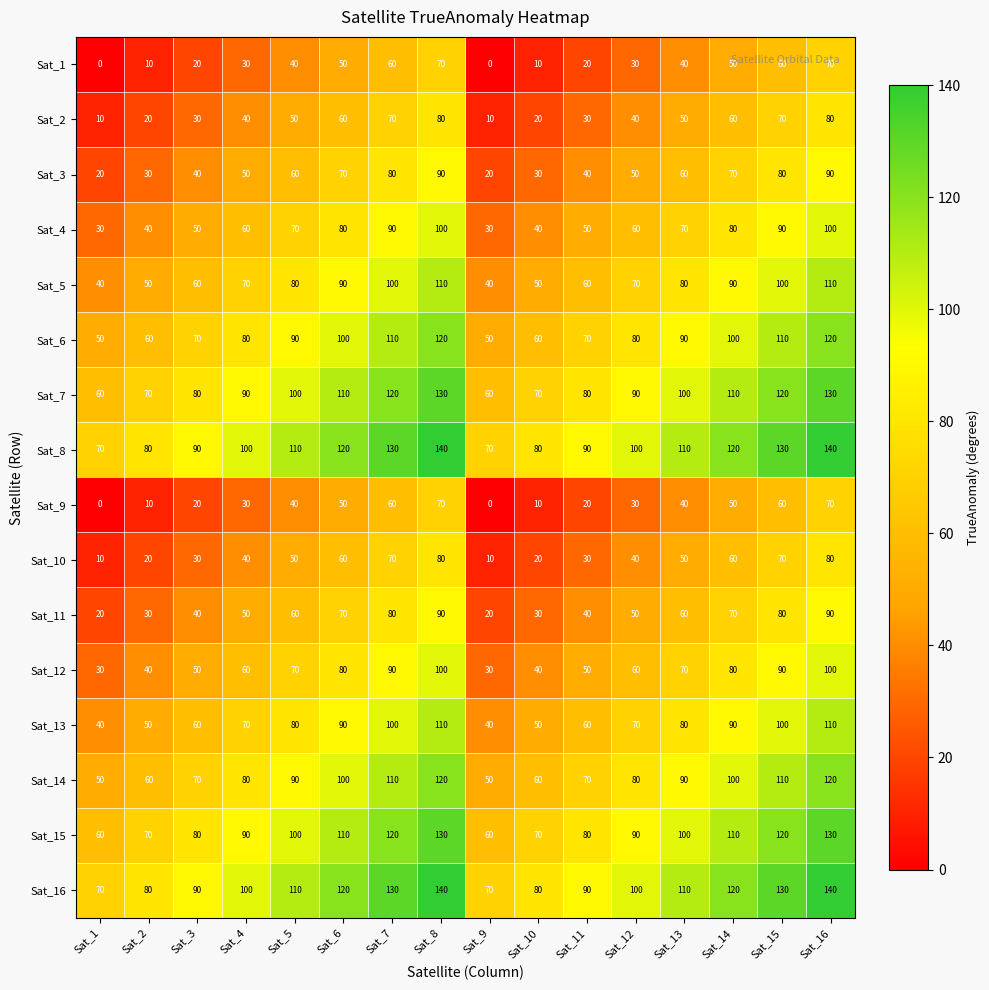

Read the Sat_5 value at Sat_1, to the nearest 10.

40